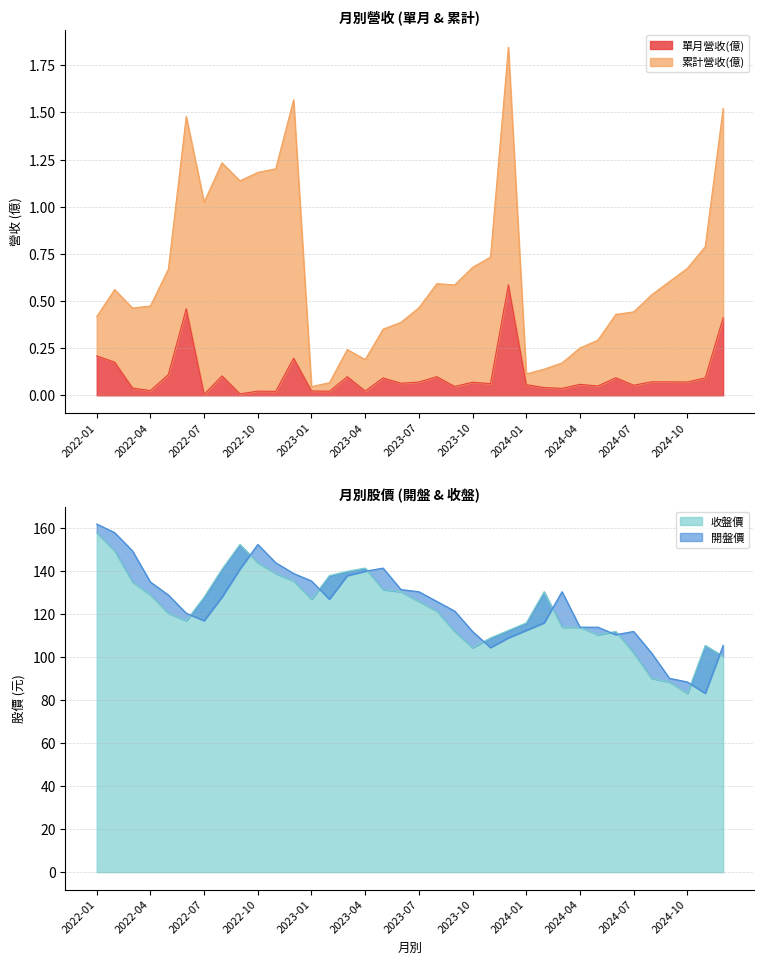

The value of 單月營收(億) at 2022-08 is 0.1. True or false?

False